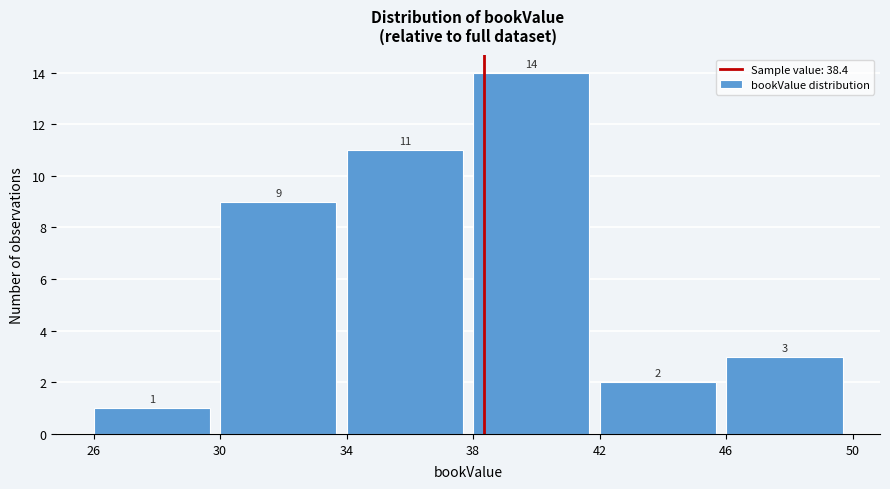

Reading left to right, list every bar in this chart as the range it spans on the x-axis followed by its height.

26 to 30: 1
30 to 34: 9
34 to 38: 11
38 to 42: 14
42 to 46: 2
46 to 50: 3